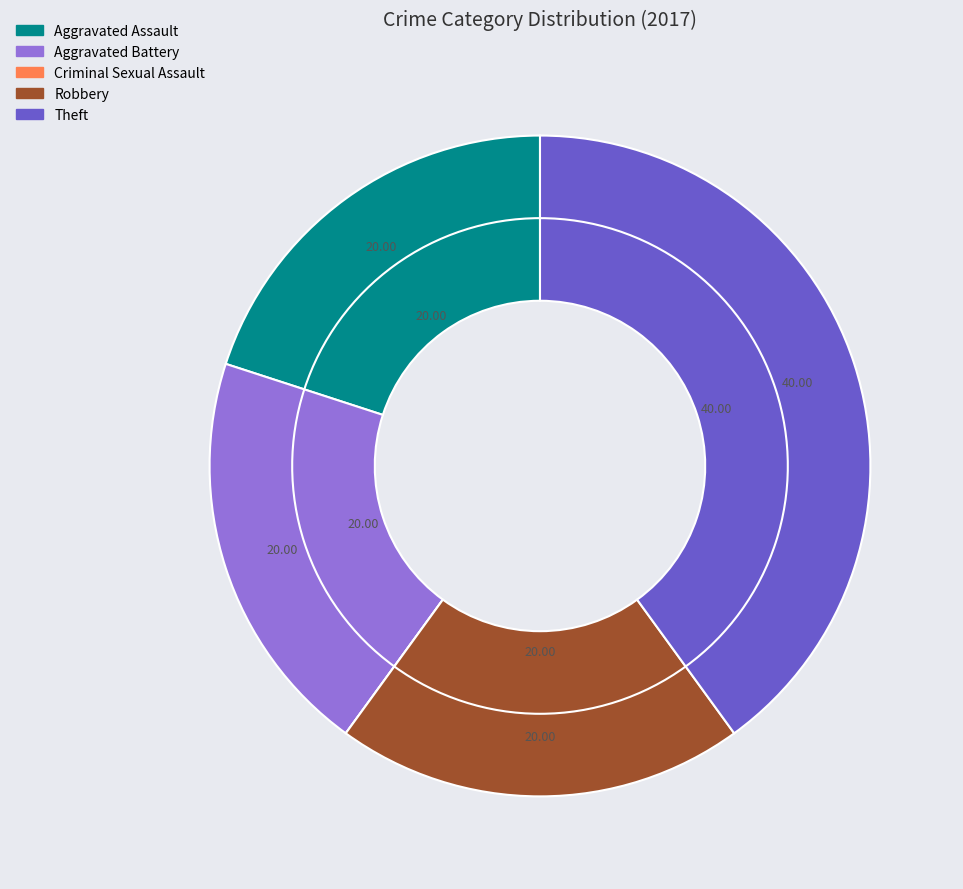

Does Theft account for over 50% of the chart?

No